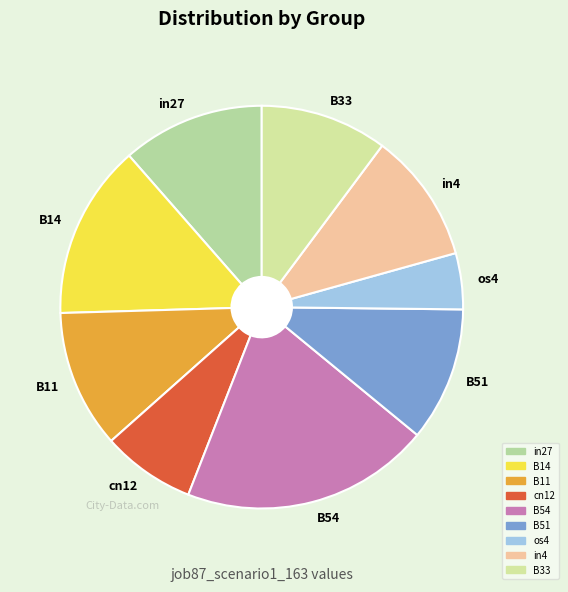

Is there a majority slice in this chart?

No